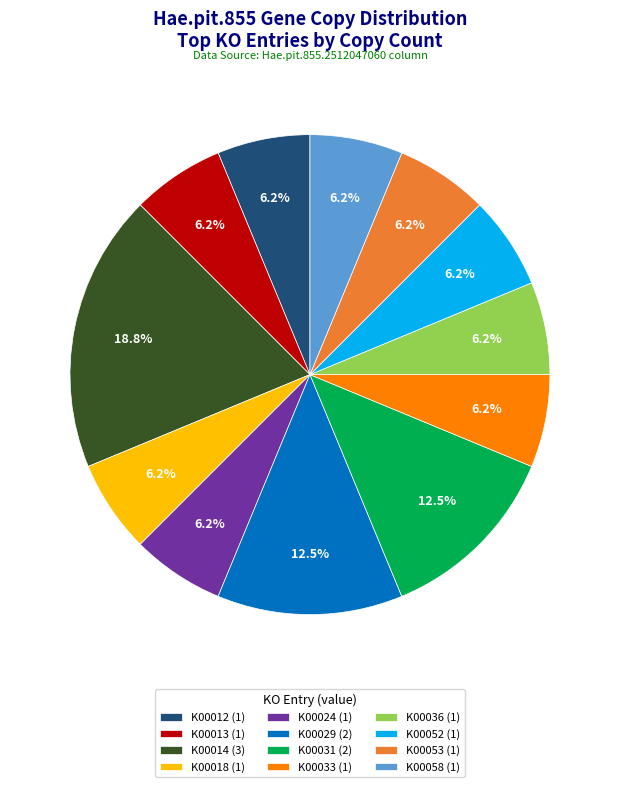

Is the sum of K00058 (1) and K00014 (3) greater than half?

No